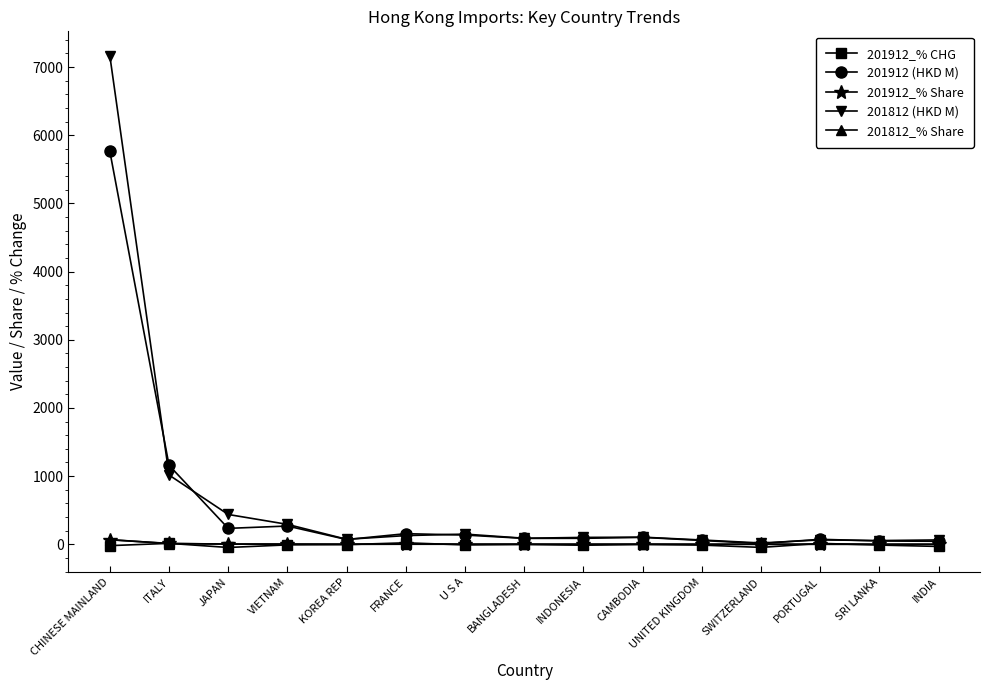

How many data points does each series have?

15